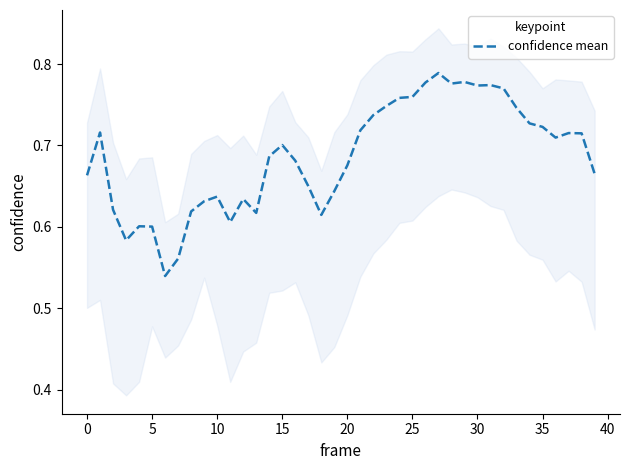

Is it true that the value at 18 is 0.1?

False